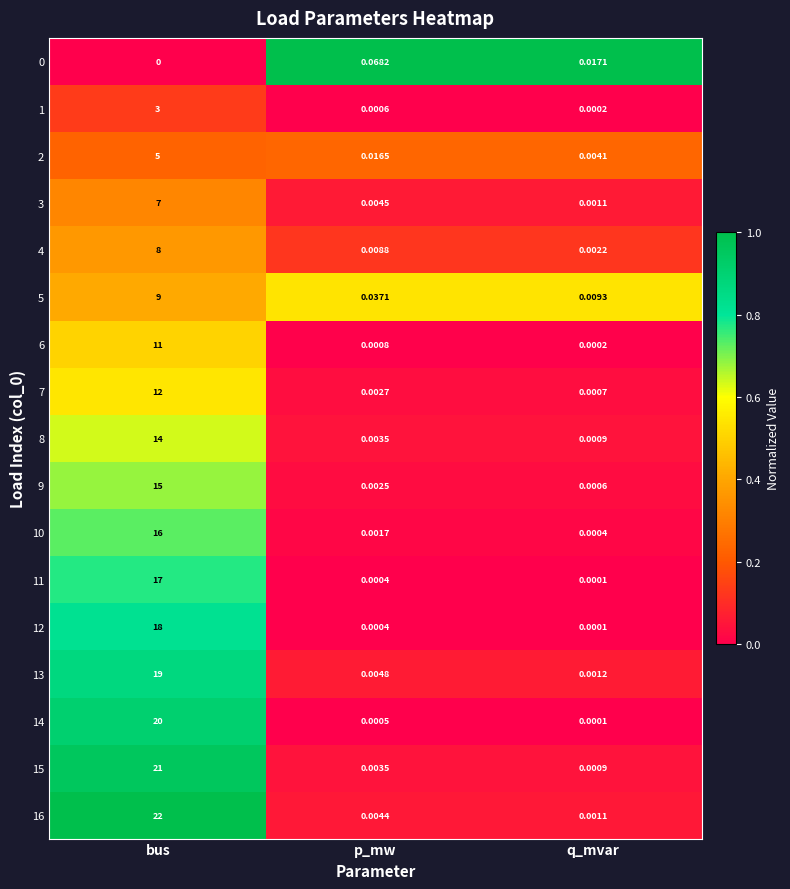

At which label is 2 closest to 2?

p_mw